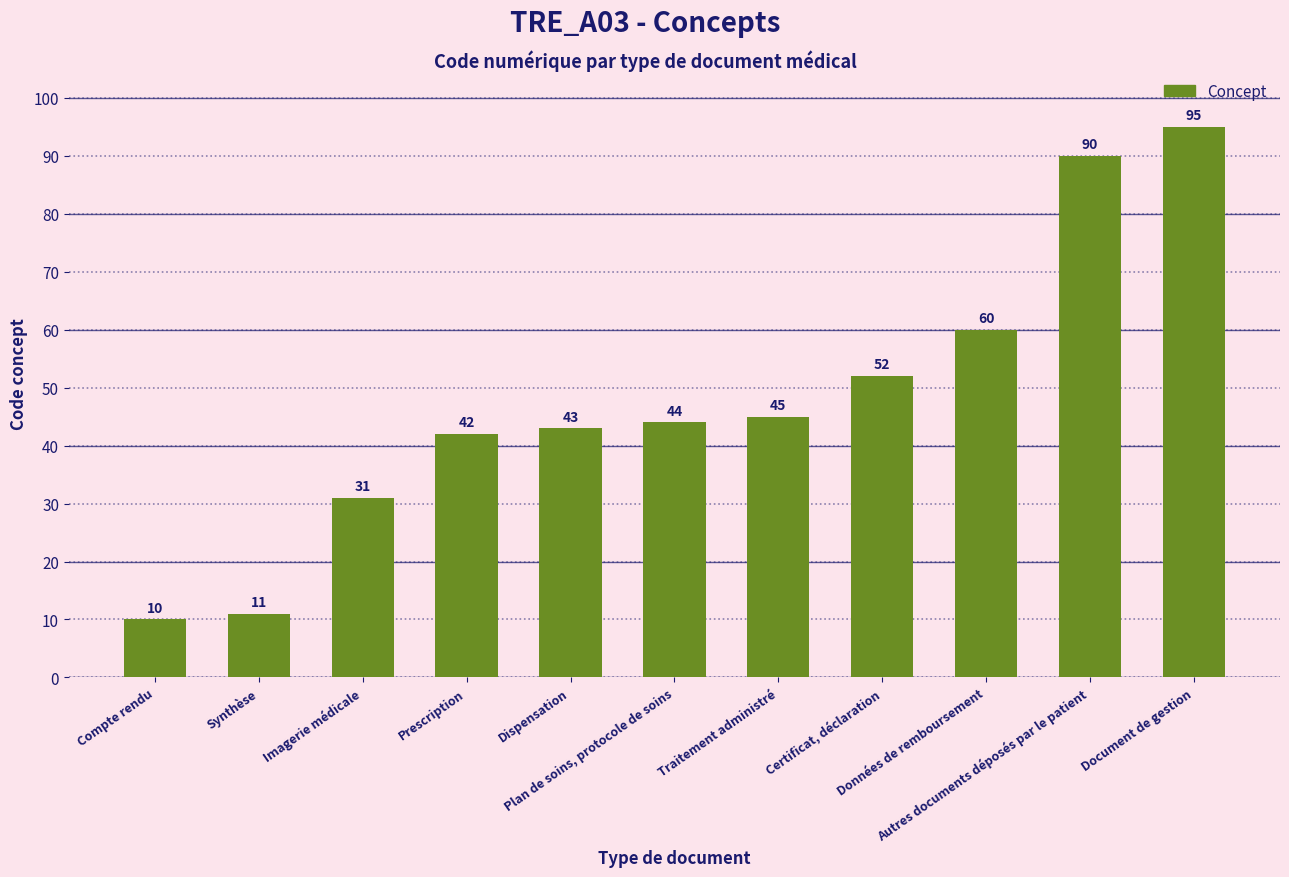

What position from the right is Dispensation?

7